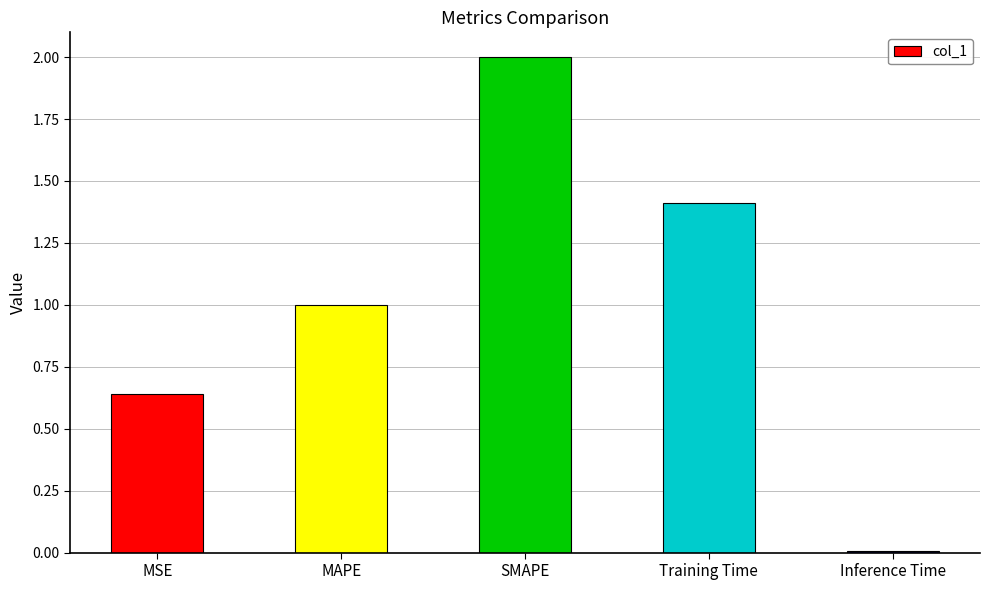

What is the average value?

1.0